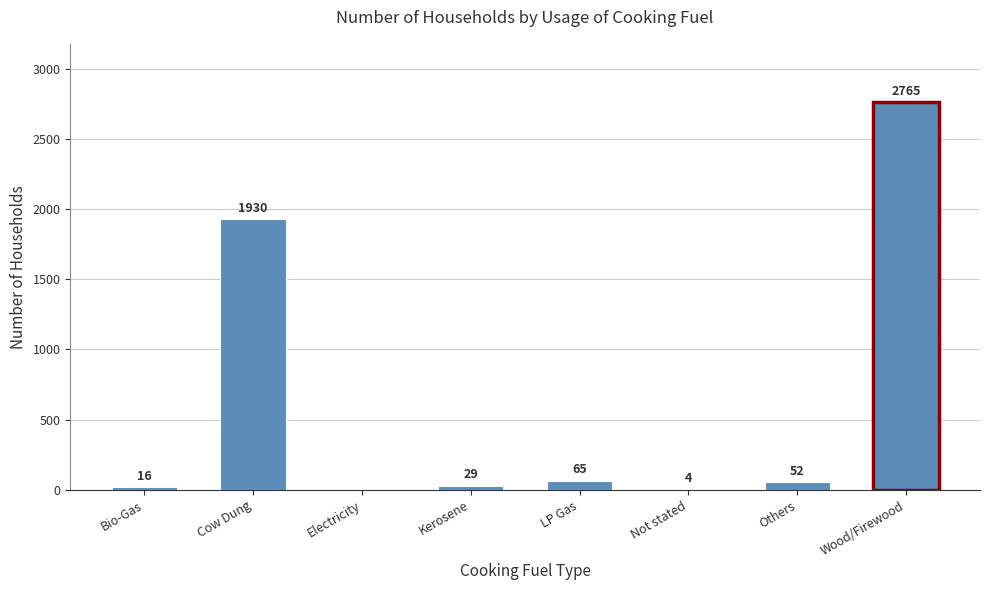

Reading left to right, list all the values displayed in this chart.

Bio-Gas=16	Cow Dung=1930	Electricity=0	Kerosene=29	LP Gas=65	Not stated=4	Others=52	Wood/Firewood=2765